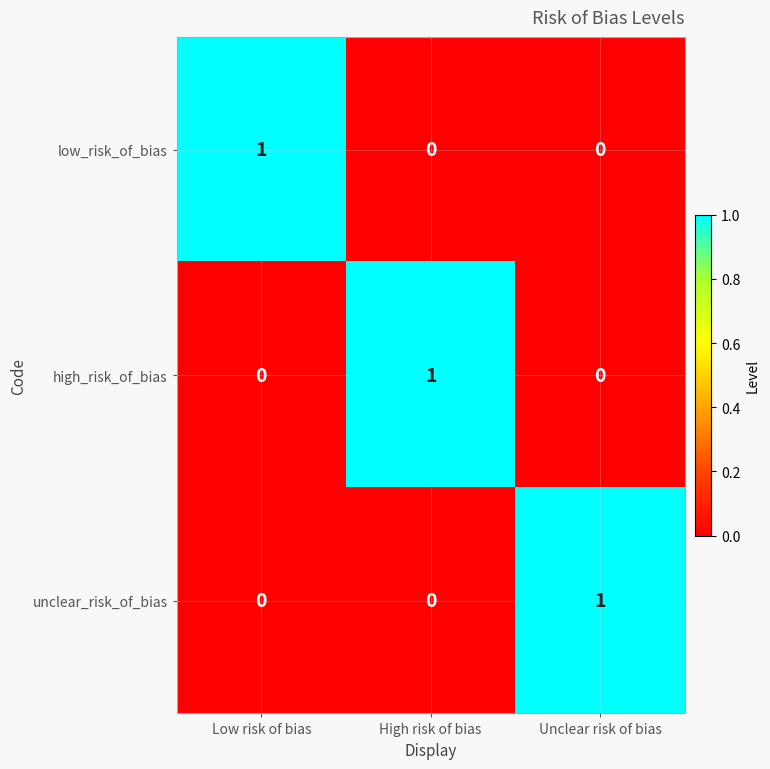

What is the difference between the highest and lowest values at Unclear risk of bias?

1